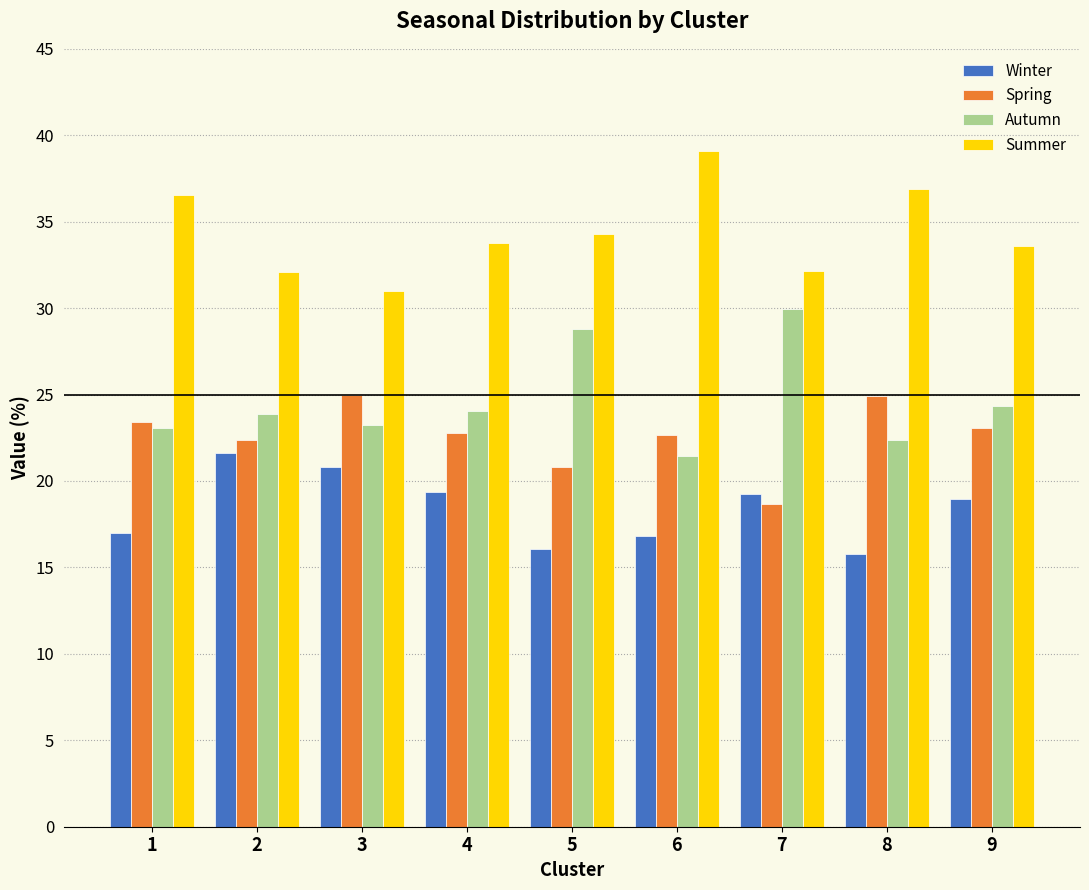

At which label does Autumn reach its minimum?

6